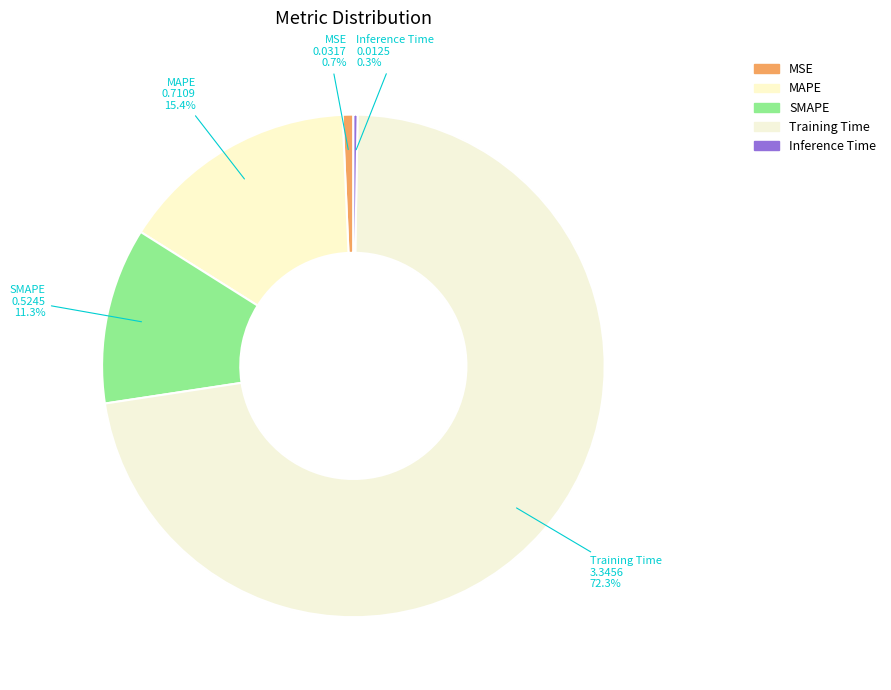

To the nearest percent, what percentage of the pie is MAPE?

15%